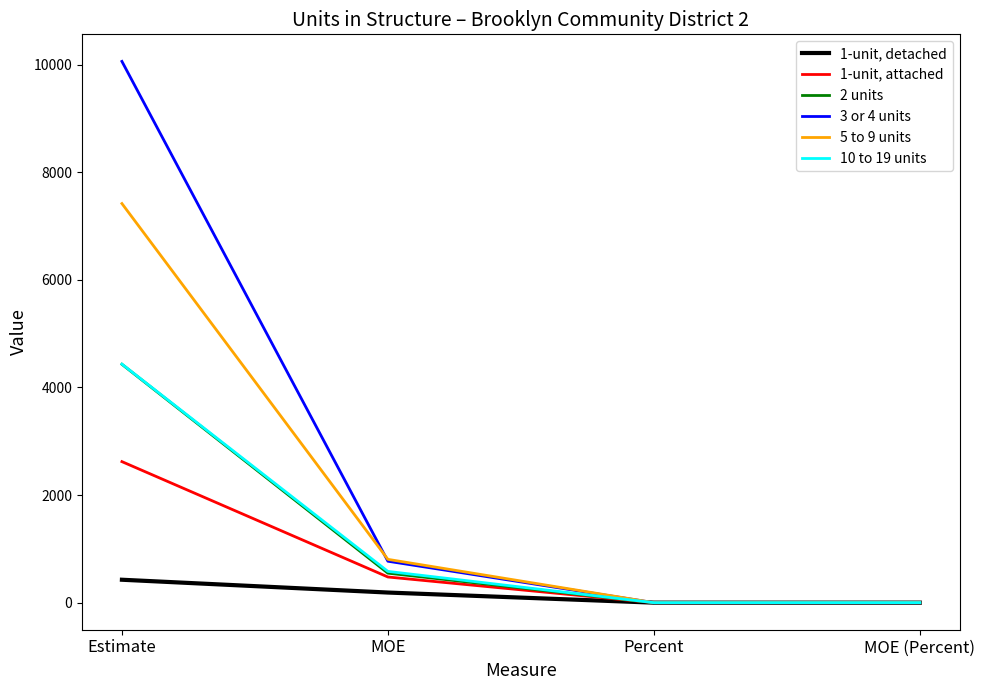

At which category is the sum across all series the highest?

Estimate